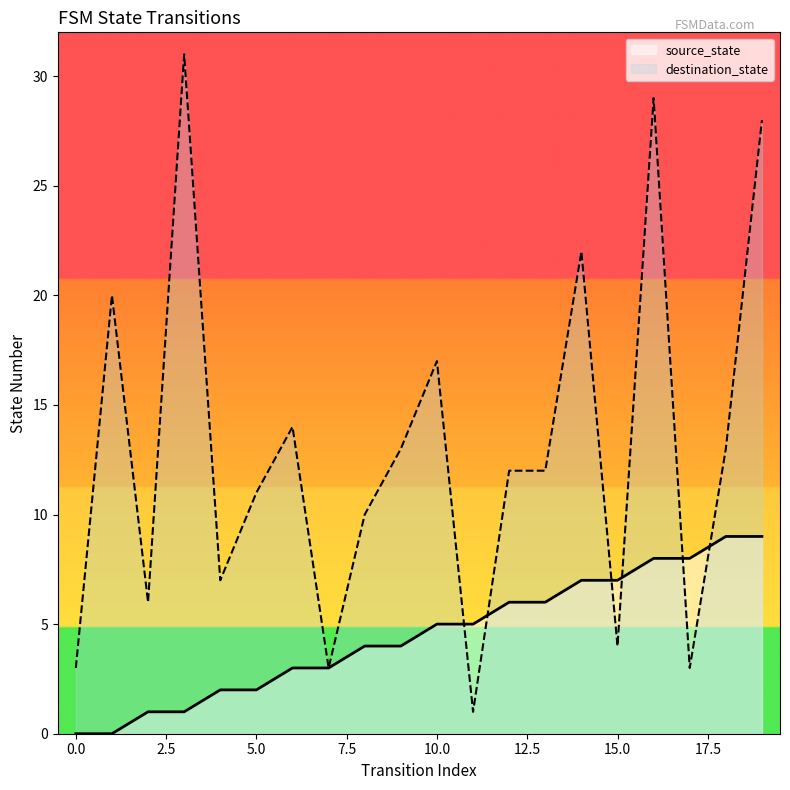

What is the sum of the destination_state values at 12 and 1?

32